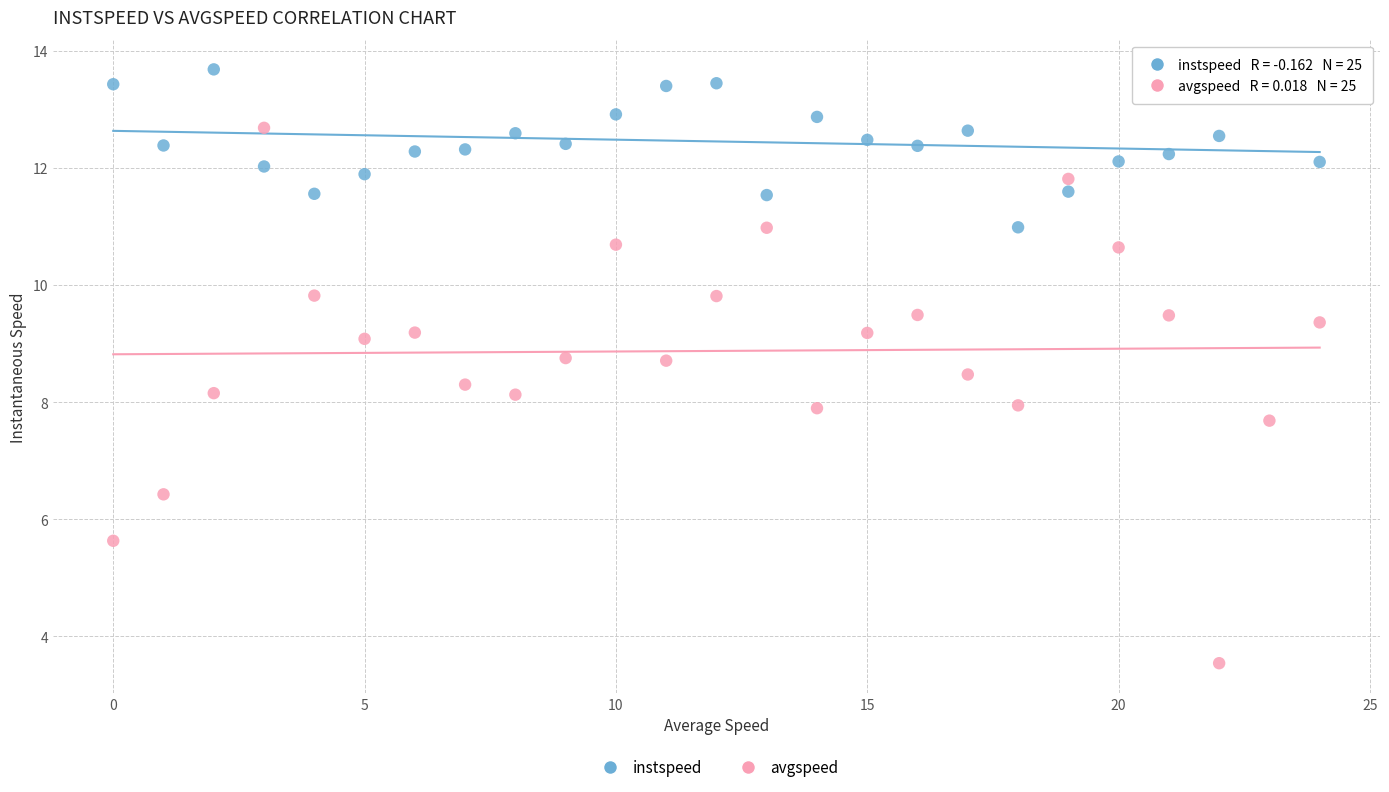

Across all data points, what is the range of Y values (max minus min)?

10.1